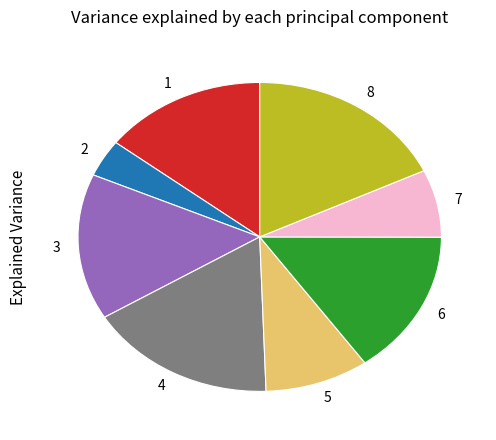

How many segments does this pie chart have?

8